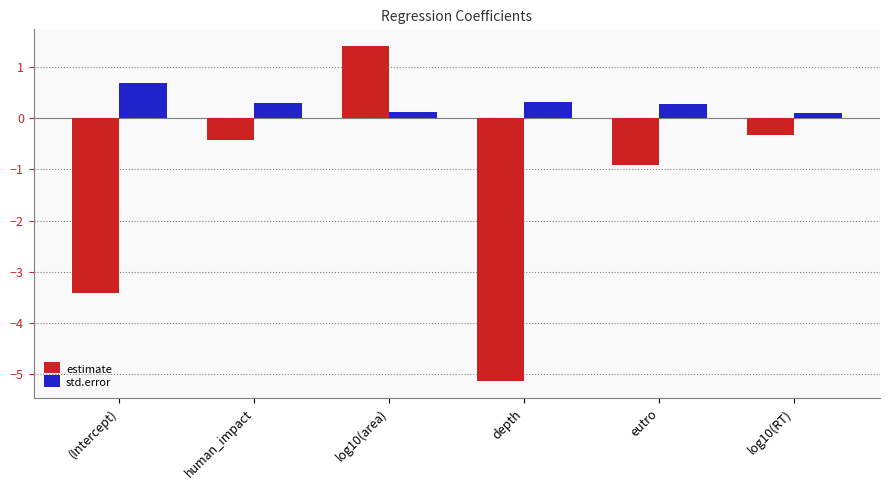

Is it true that std.error equals 0.1 at log10(RT)?

True